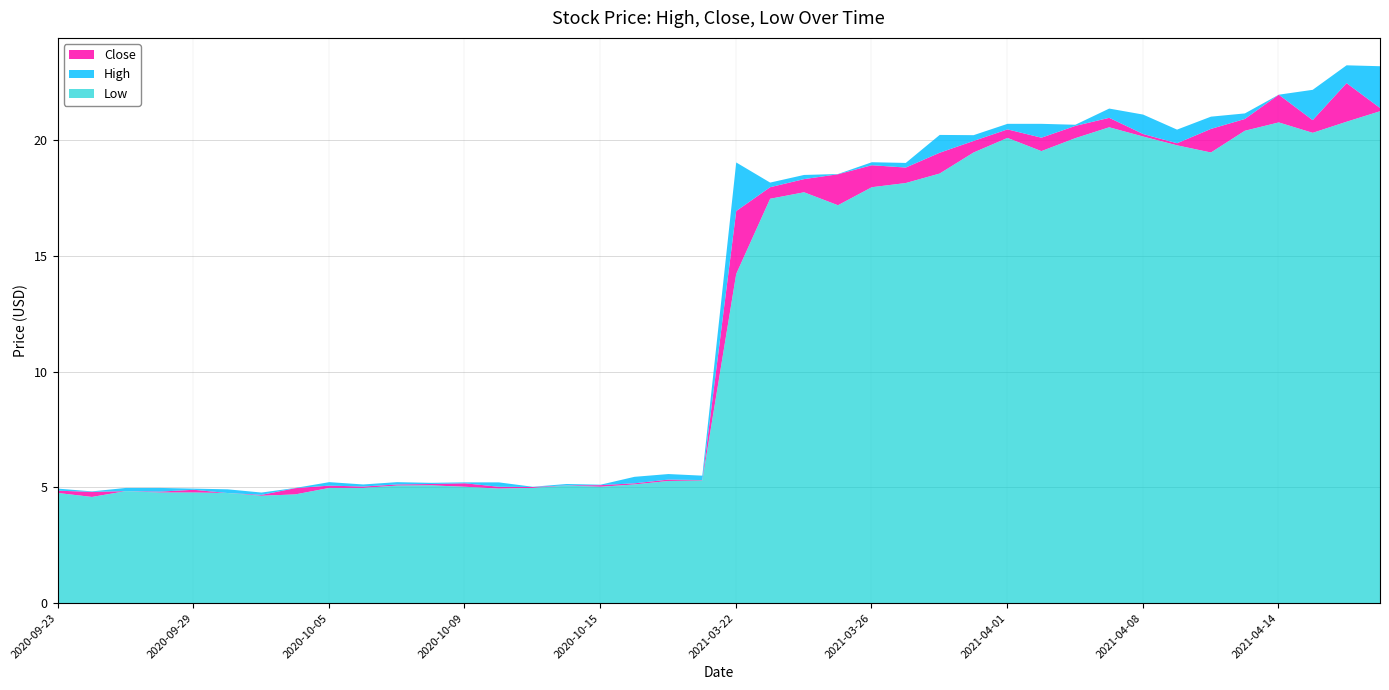

At which label does Low reach its peak?

2021-04-19